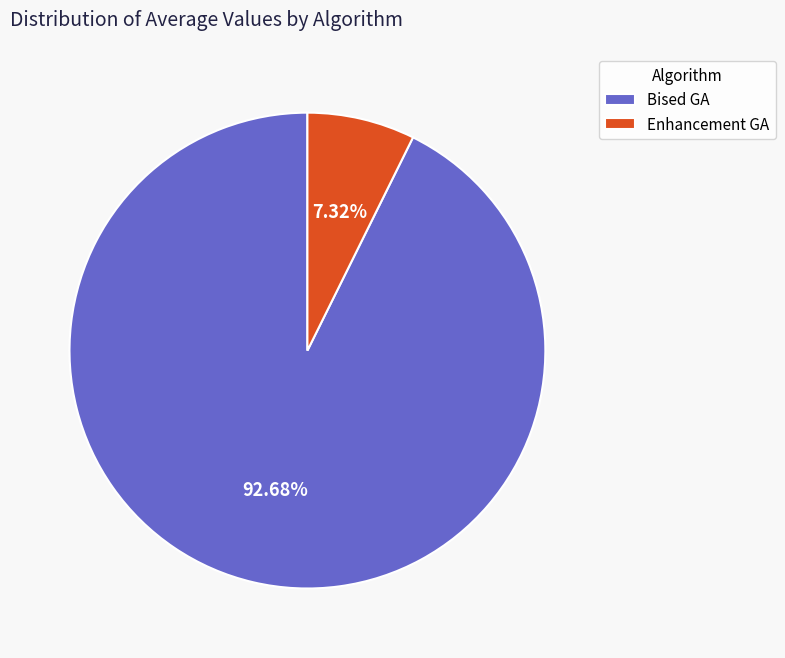

To the nearest percent, what is the combined percentage of Enhancement GA and Bised GA?

100%